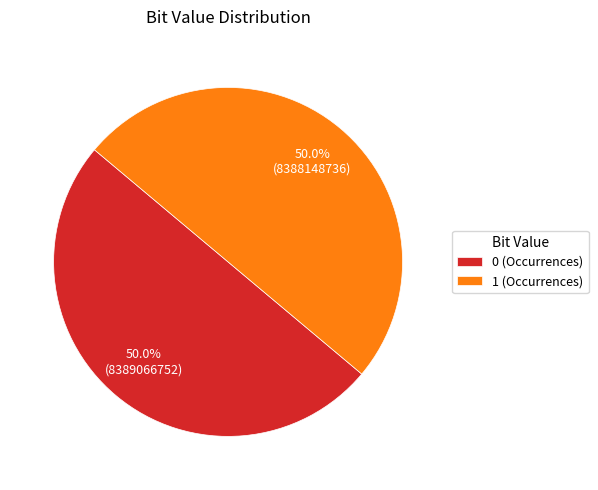

Is the sum of 1 (Occurrences) and 0 (Occurrences) greater than half?

Yes